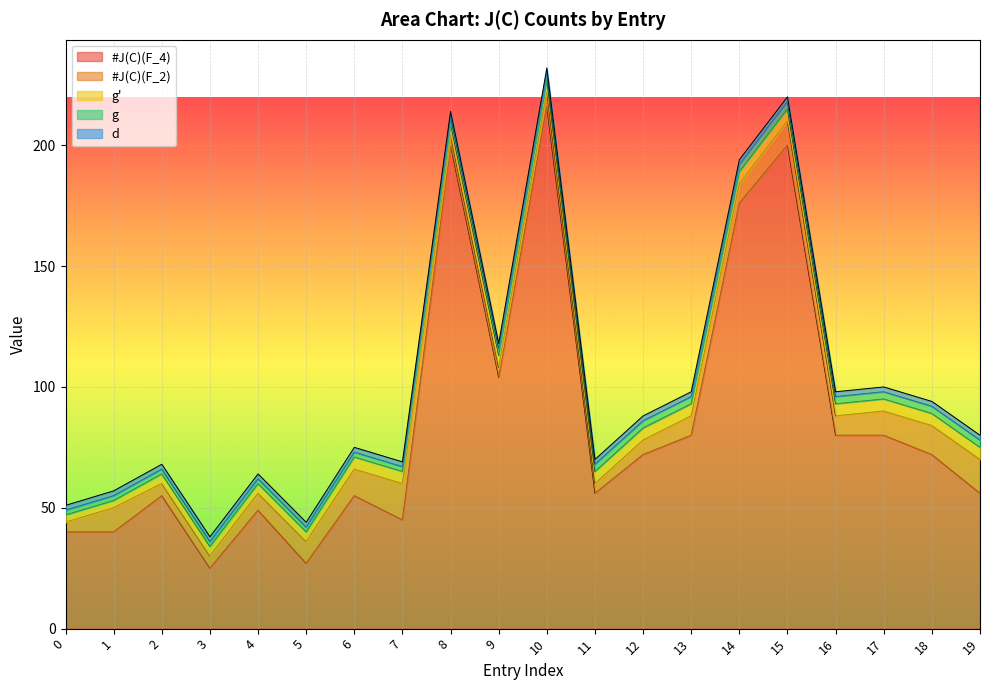

True or false: g' and g intersect in this chart.

False